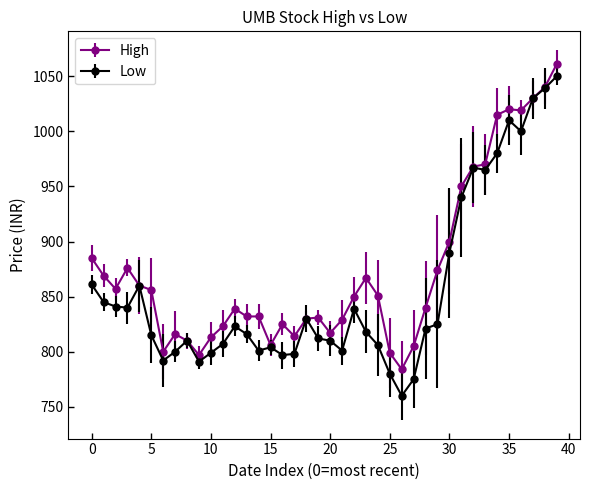

What is the value of the High point at the 22nd from the left?

829